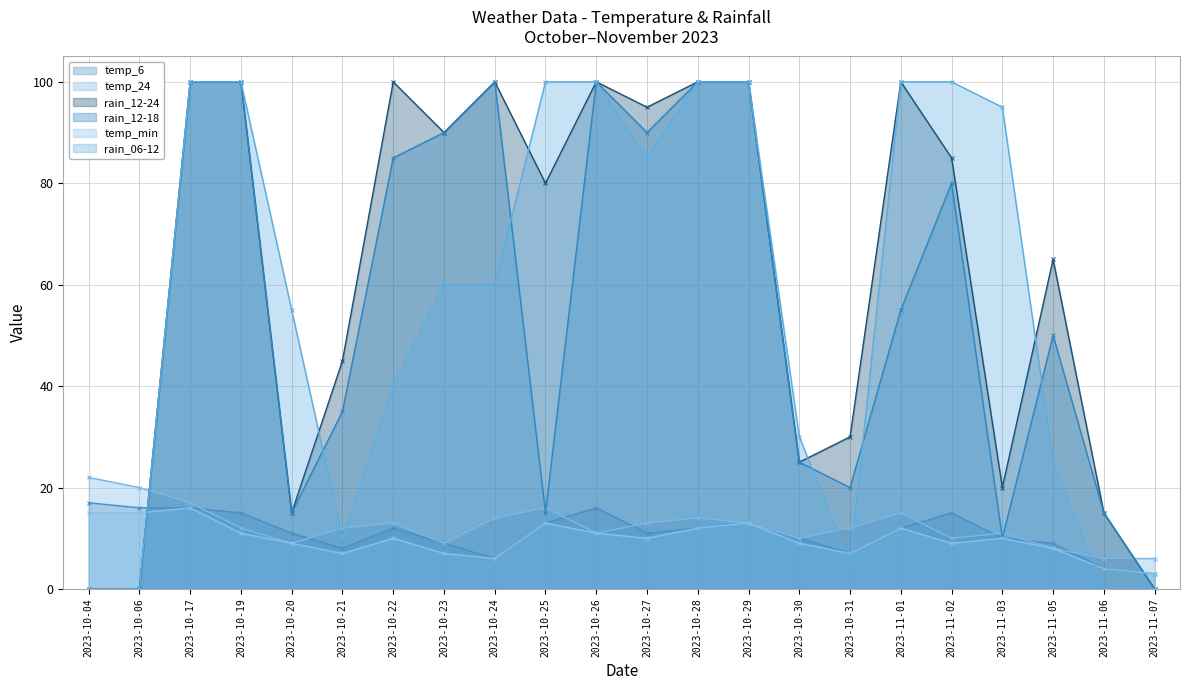

Which series has the widest spread of values?

rain_12-24